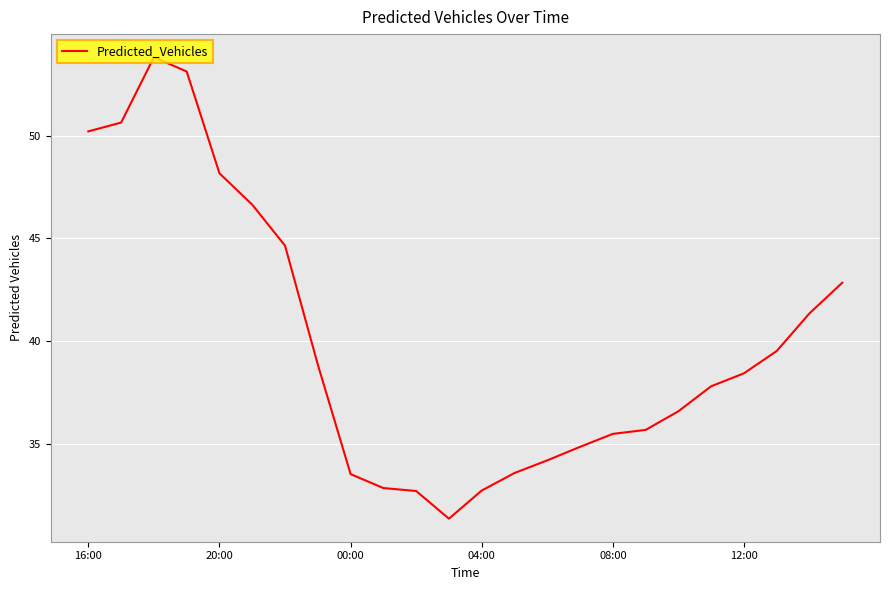

What is the minimum value shown in the chart?

31.4